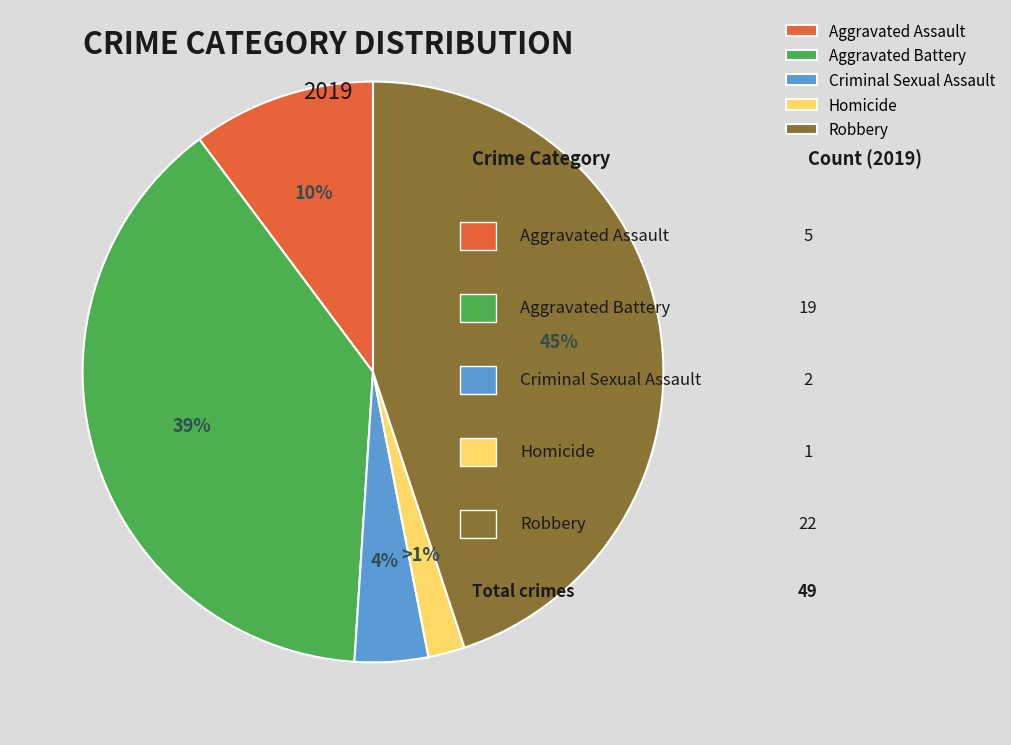

The Homicide slice represents 1% of the pie. True or false?

False